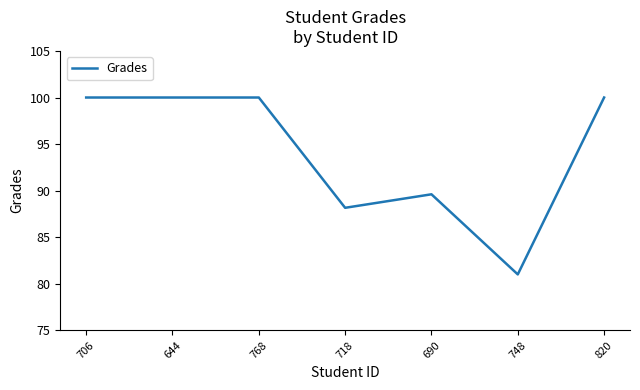

What position from the left is 706?

1